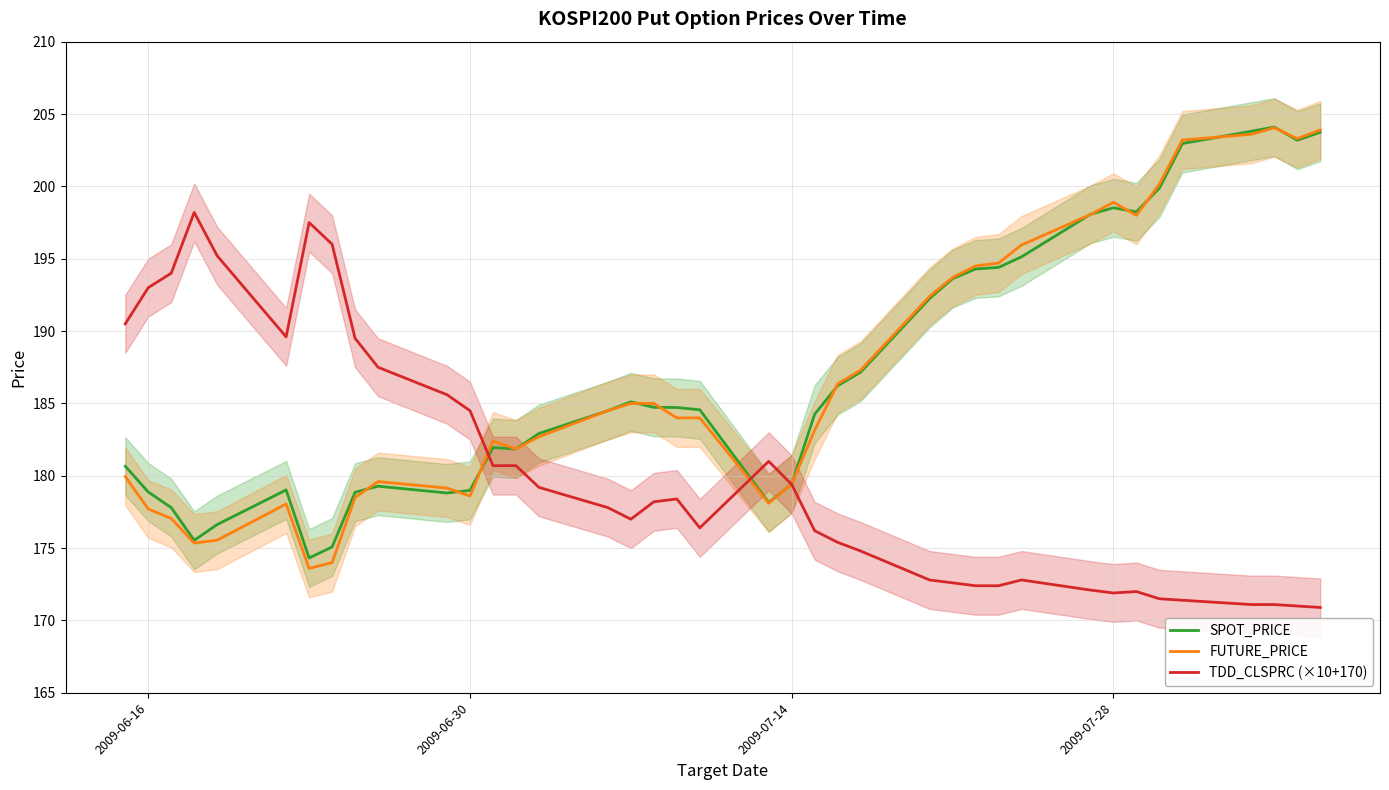

How many times do FUTURE_PRICE and SPOT_PRICE cross each other?

14